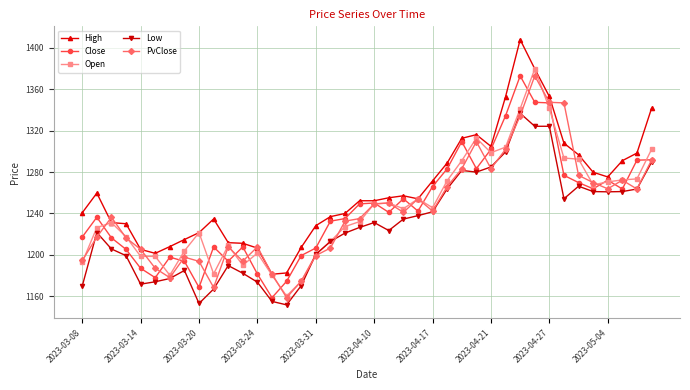

True or false: High and PvClose cross at least once.

True